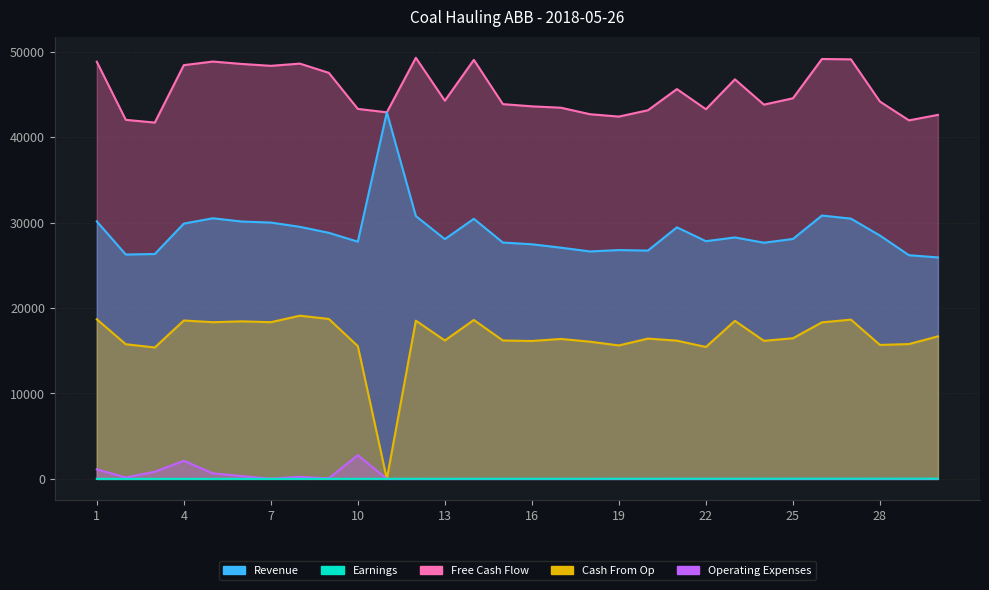

Is it true that Cash From Op equals 18340 at 5?

True